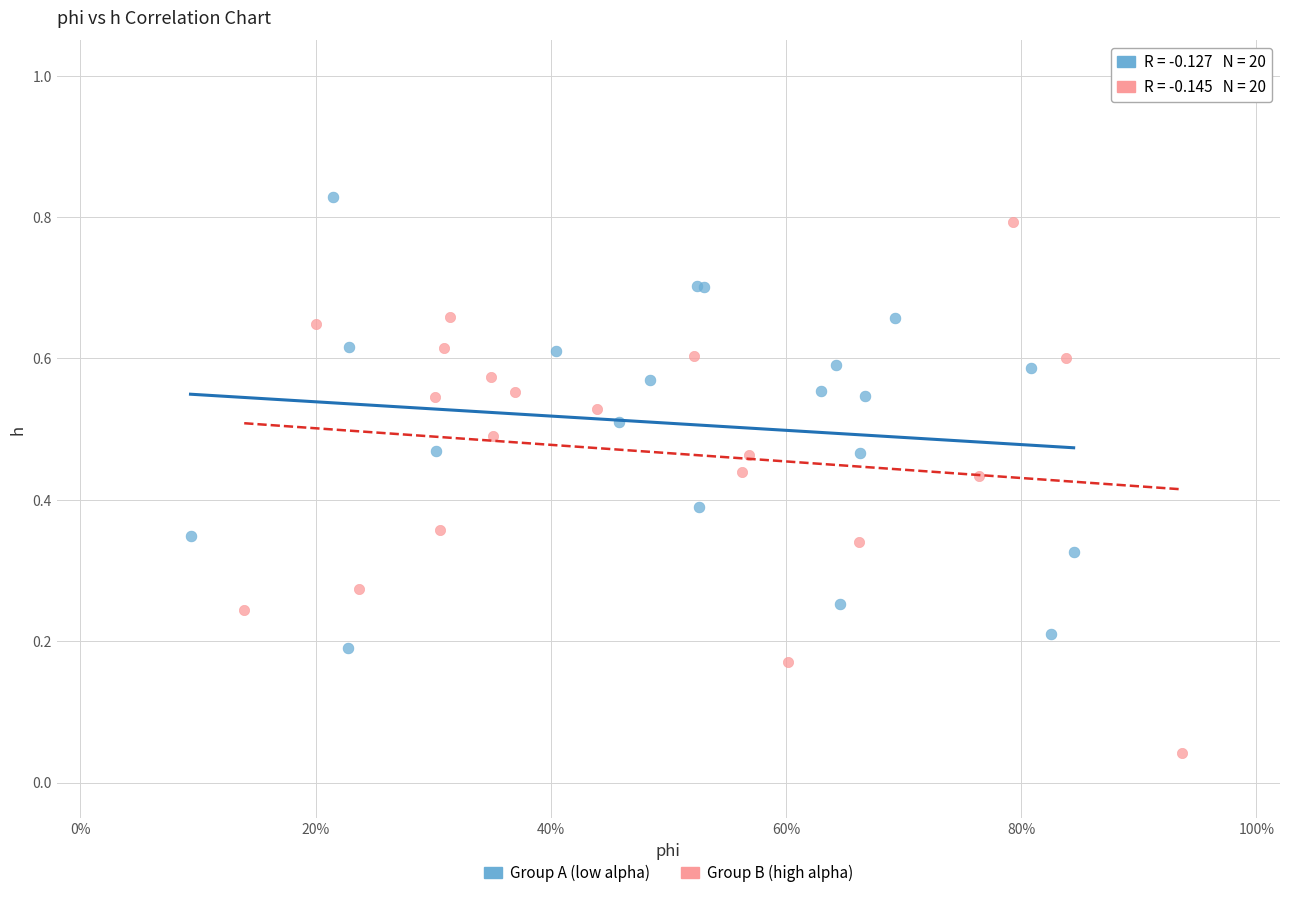

What are all the series names shown in the legend?

Group A (low alpha), Group B (high alpha)